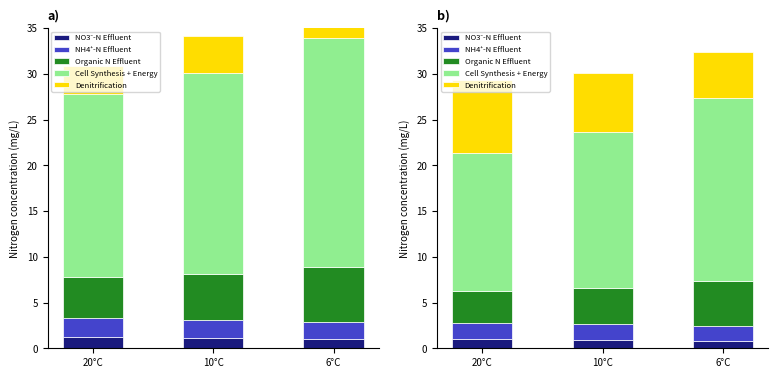

Between 6°C and 10°C, which is larger?

10°C